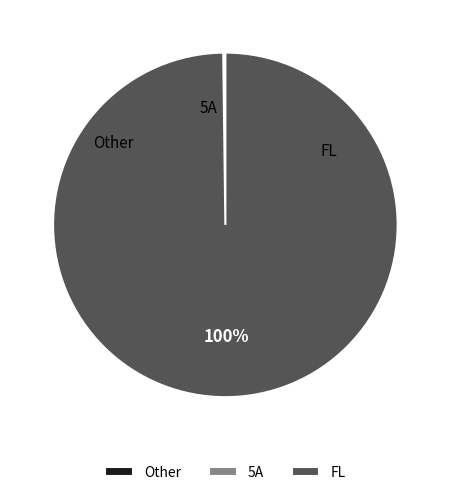

To the nearest percent, what portion does FL represent?

100%